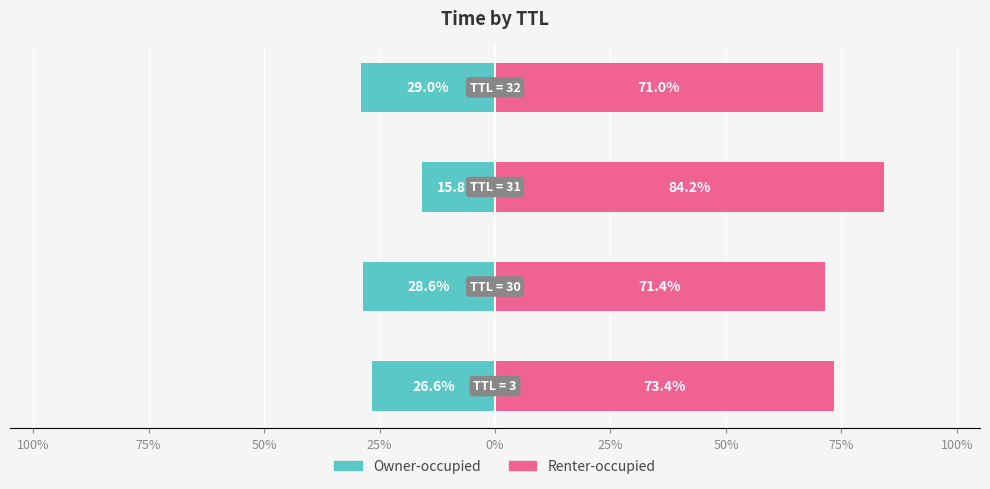

Which series has the largest total across all categories?

Renter-occupied